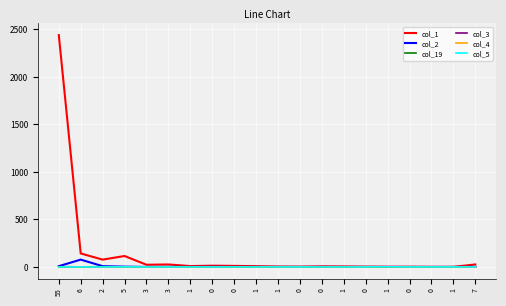

Reading right to left, list all the values displayed in this chart.

col_1: 7=26	1=1	0=1	0=2	1=2	0=3	1=5	0=6	0=3	1=4	1=8	0=11	0=13	1=9	3=26	3=23	5=115	2=77	6=142	55=2441
col_2: 7=1	1=0	0=0	0=0	1=0	0=0	1=0	0=0	0=0	1=0	1=0	0=0	0=1	1=0	3=1	3=0	5=3	2=8	6=77	55=8
col_19: 7=0	1=0	0=0	0=0	1=0	0=0	1=0	0=0	0=0	1=0	1=0	0=0	0=0	1=0	3=0	3=0	5=0	2=2	6=1	55=0
col_3: 7=0	1=0	0=0	0=0	1=0	0=0	1=0	0=0	0=0	1=0	1=0	0=0	0=0	1=0	3=0	3=0	5=0	2=0	6=0	55=4
col_4: 7=0	1=0	0=0	0=0	1=0	0=0	1=0	0=0	0=0	1=0	1=0	0=0	0=0	1=0	3=0	3=0	5=0	2=0	6=0	55=1
col_5: 7=0	1=0	0=0	0=0	1=1	0=0	1=0	0=0	0=0	1=0	1=0	0=0	0=0	1=0	3=0	3=0	5=0	2=0	6=0	55=0